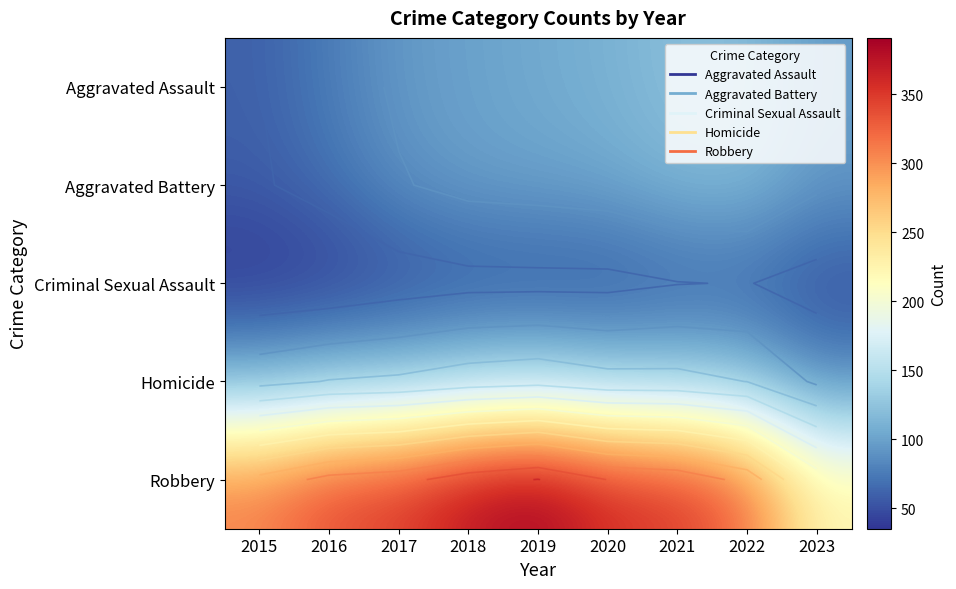

What is the total value across all series at 2015?

572.9